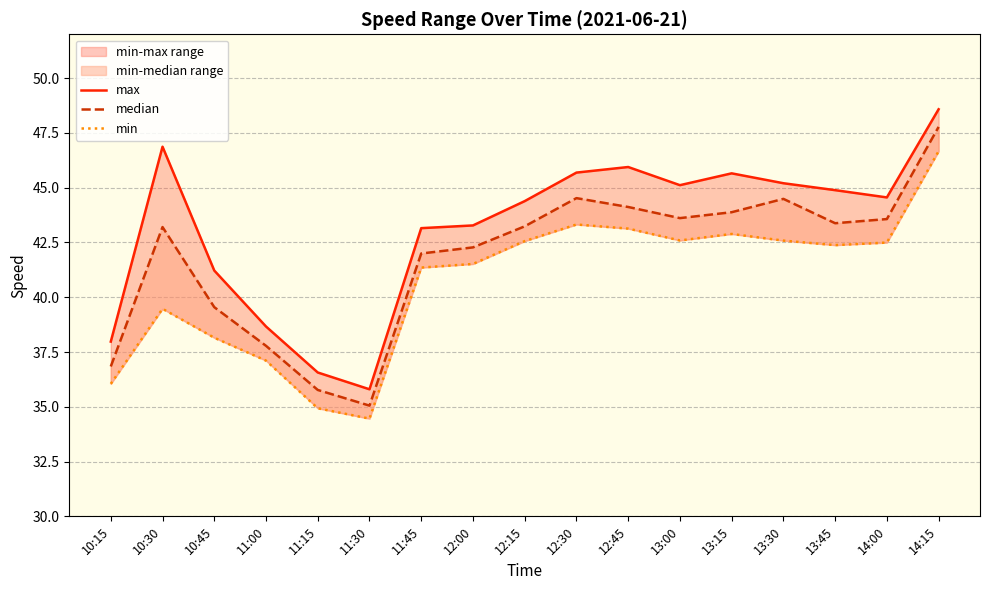

What is the maximum value for min?

46.7